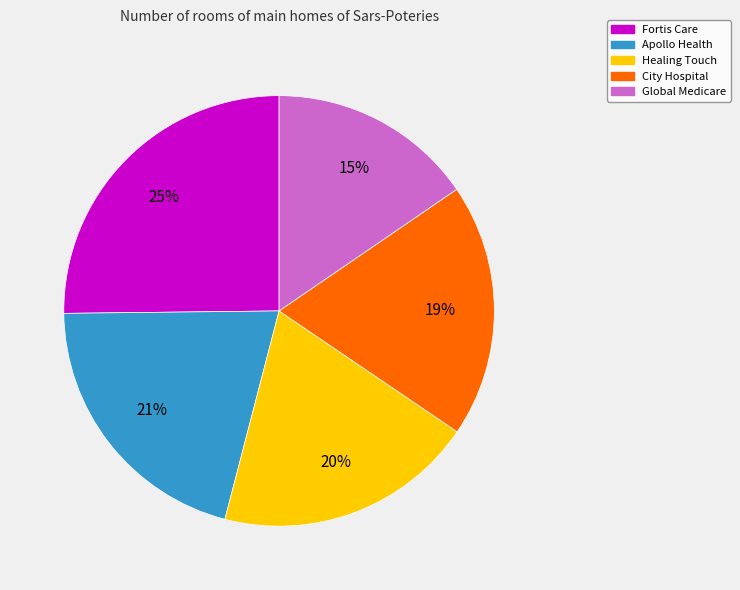

To the nearest percent, what is the difference between the largest and smallest slice percentages?

10%